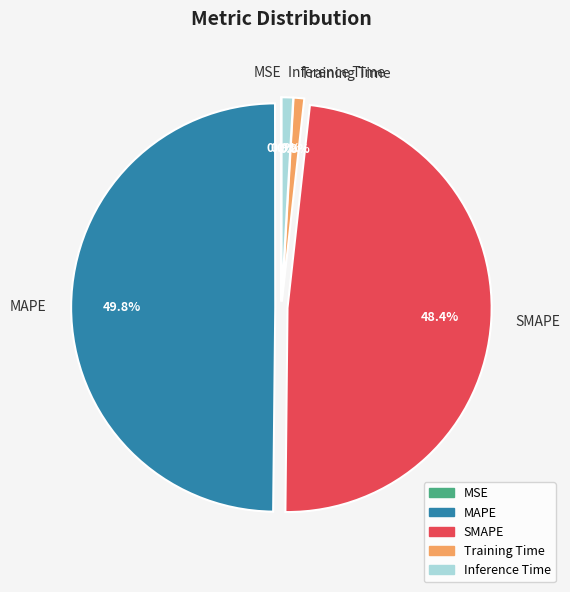

Between MAPE and Training Time, which is larger?

MAPE